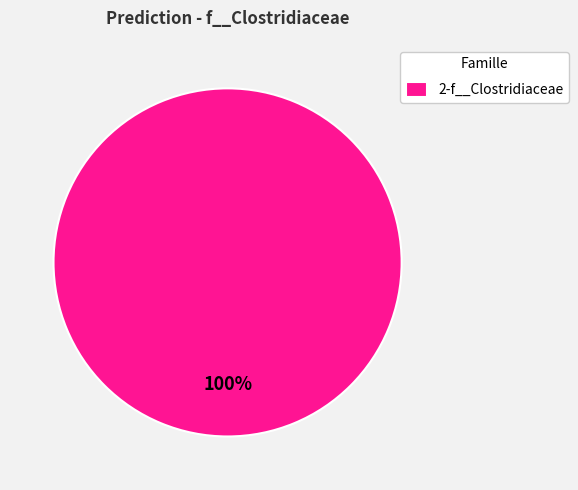

Which category accounts for the majority?

2-f__Clostridiaceae